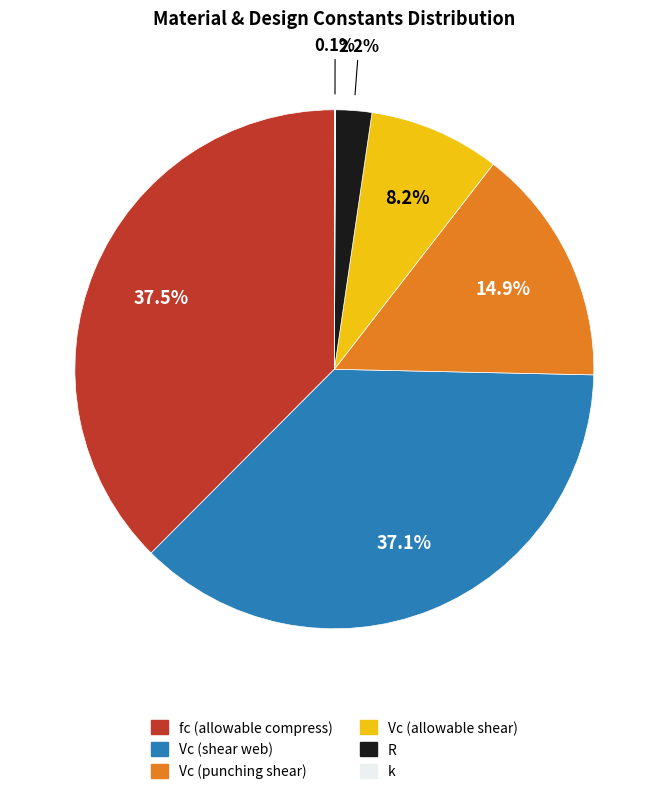

To the nearest percent, what is the average slice percentage?

17%